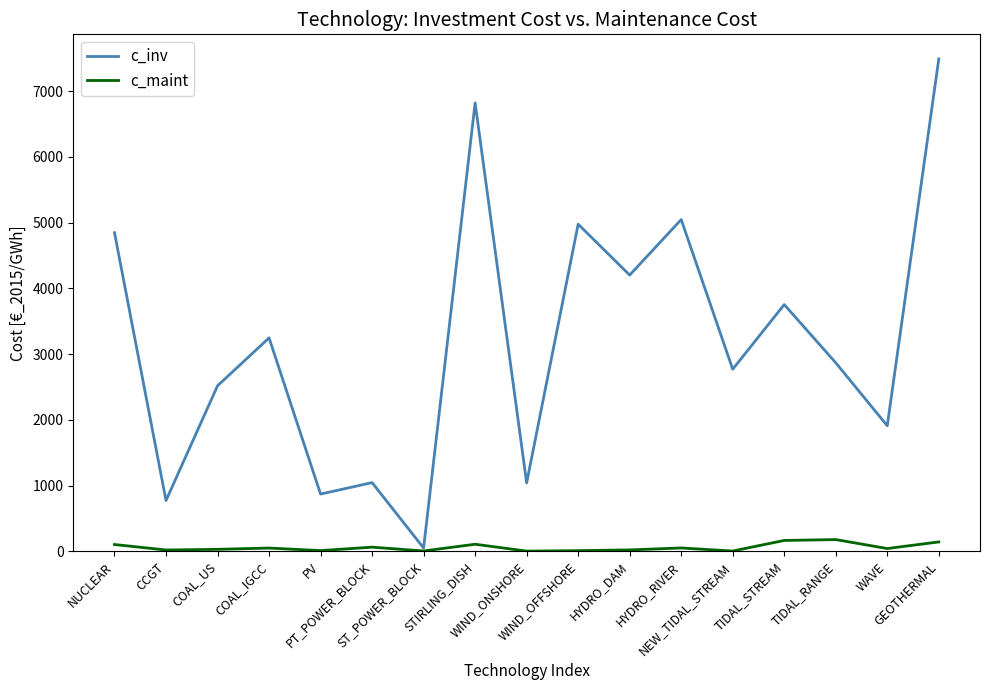

What is the difference between the maximum and second lowest values in the c_maint series?

174.0